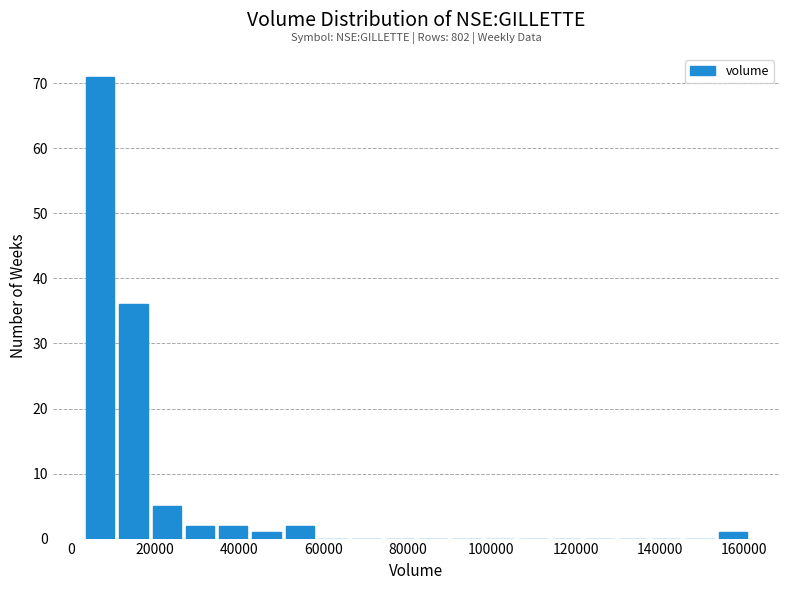

Read against the x-axis, roughly where is the centre of the tallest bar?

6000